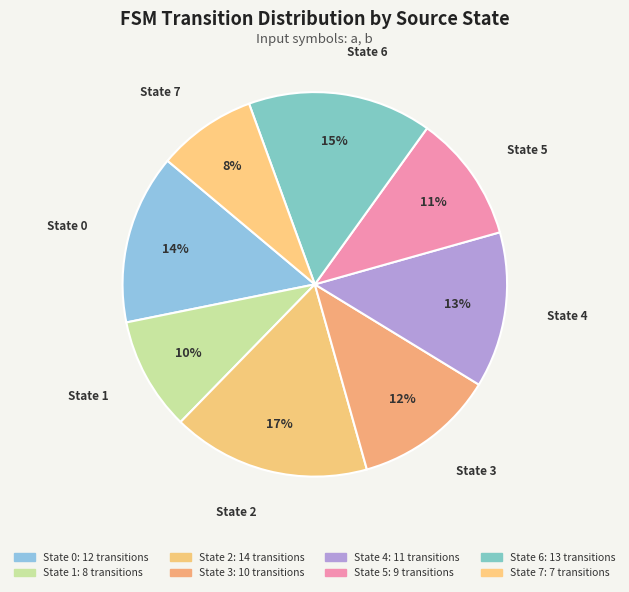

Combined, what portion of the pie is State 5 and State 2?

27.4%